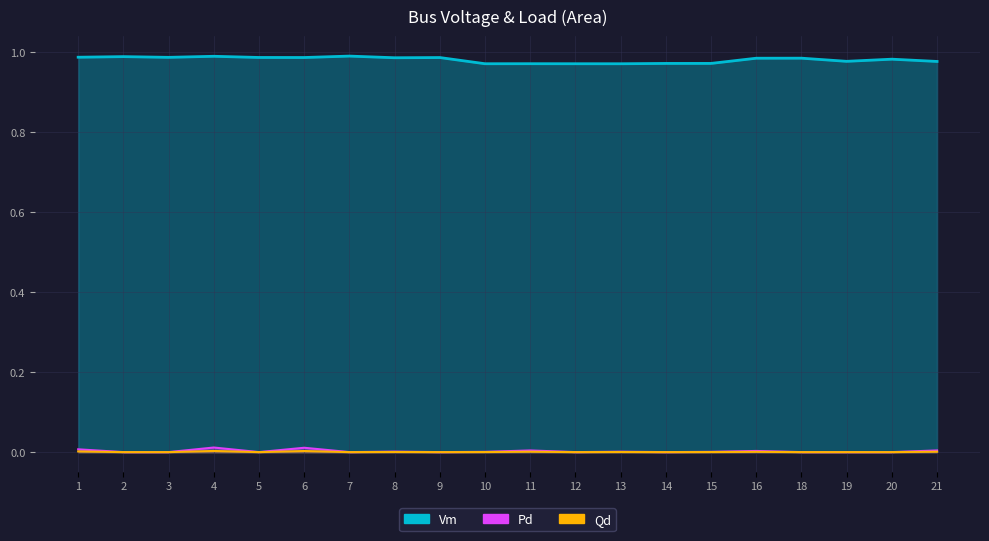

Which series has the largest total across all categories?

Vm